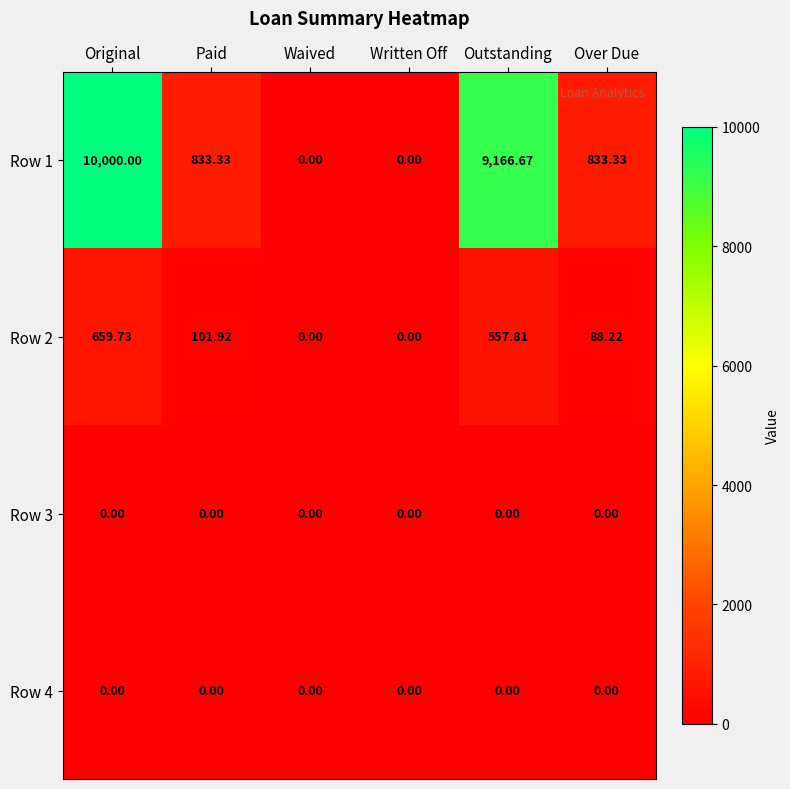

Which series has the widest spread of values?

Row 1